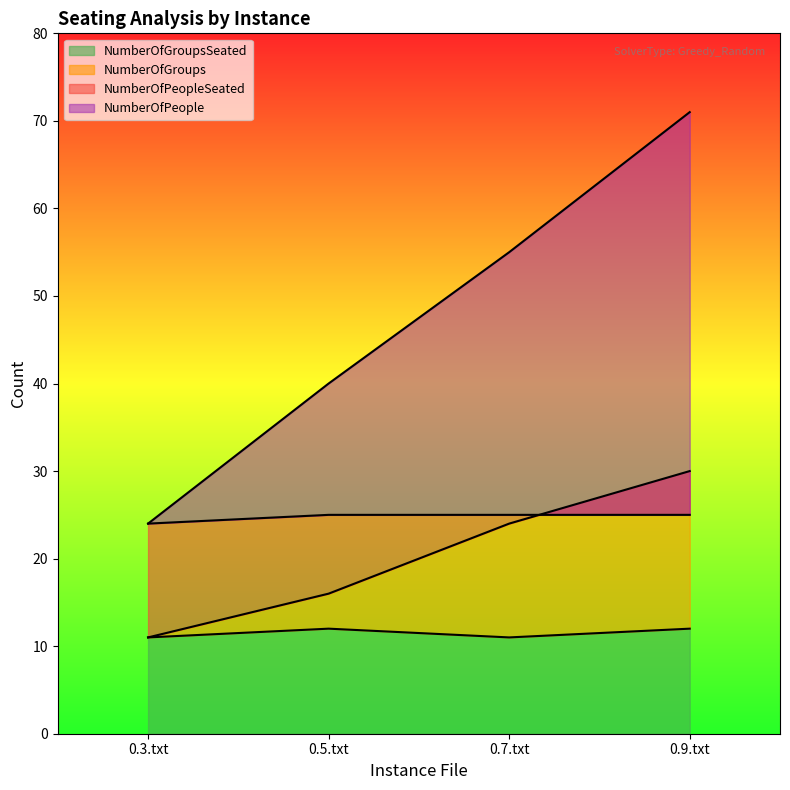

What is the difference between the second highest and minimum values in the NumberOfPeople series?

31